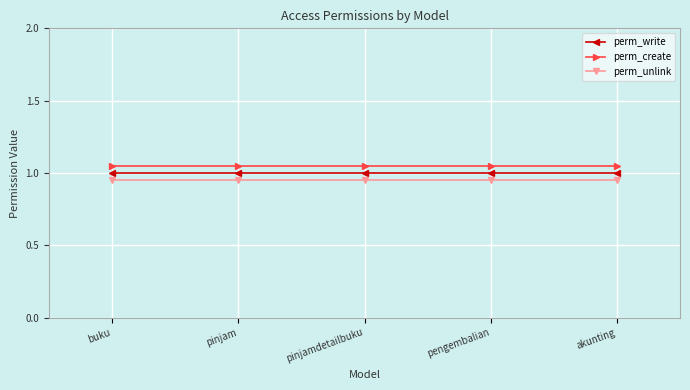

At how many categories does at least one series exceed 1?

5